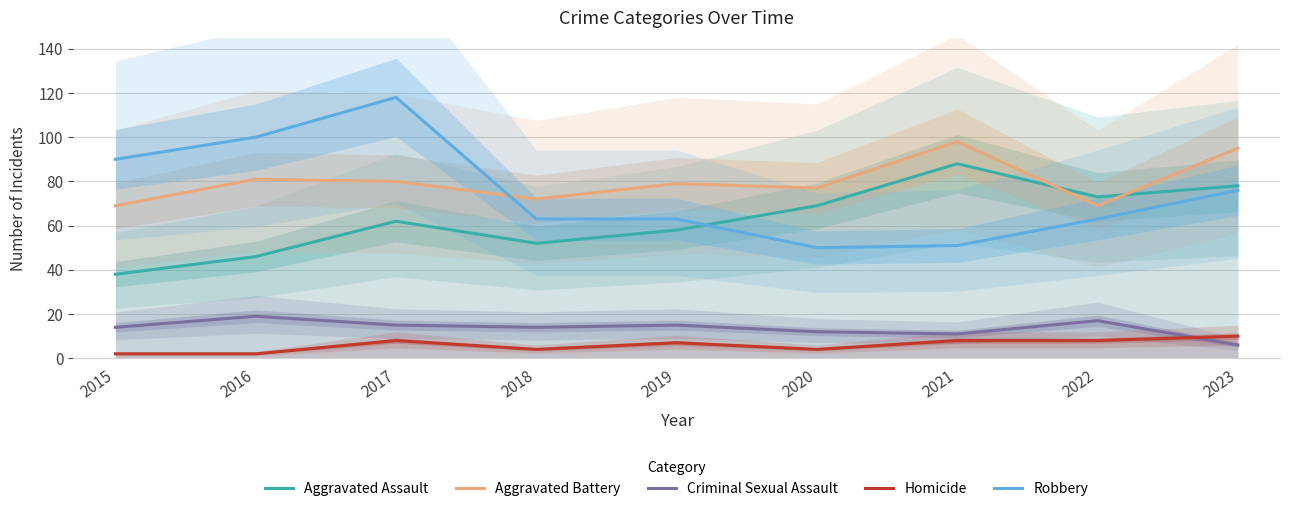

Where is the first local maximum for Aggravated Battery?

2016